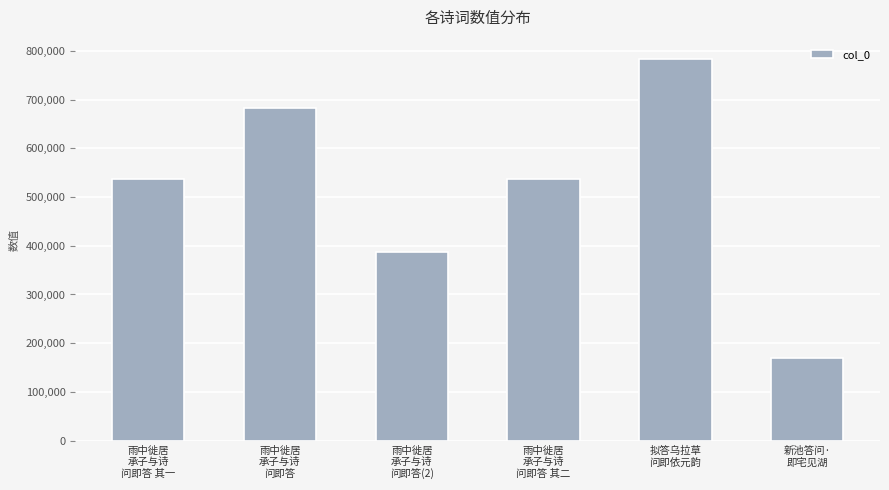

What is the sum of all values?

3099731